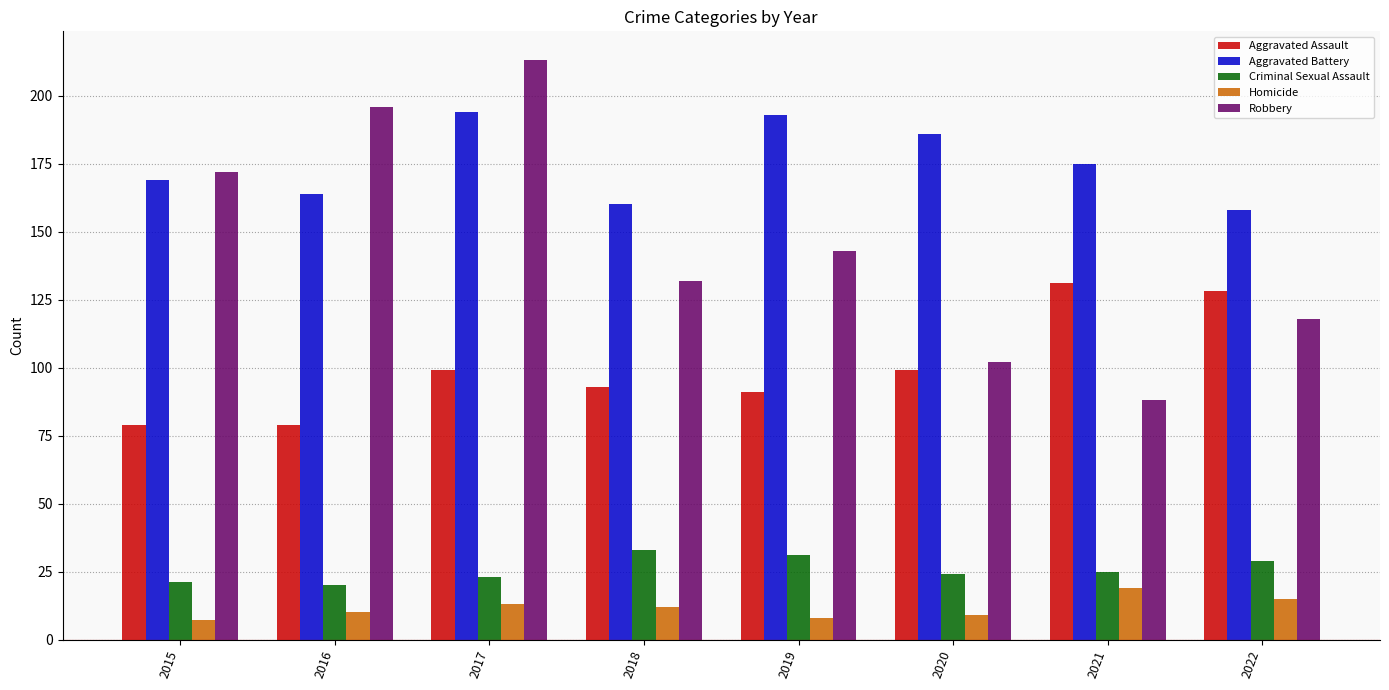

How many groups of bars are there?

8